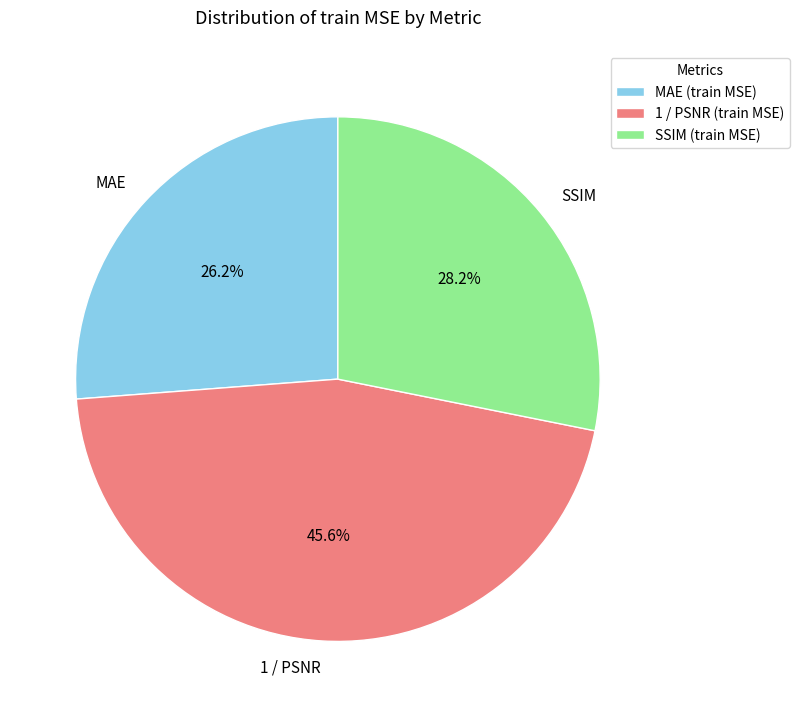

How many slices are in this pie chart?

3